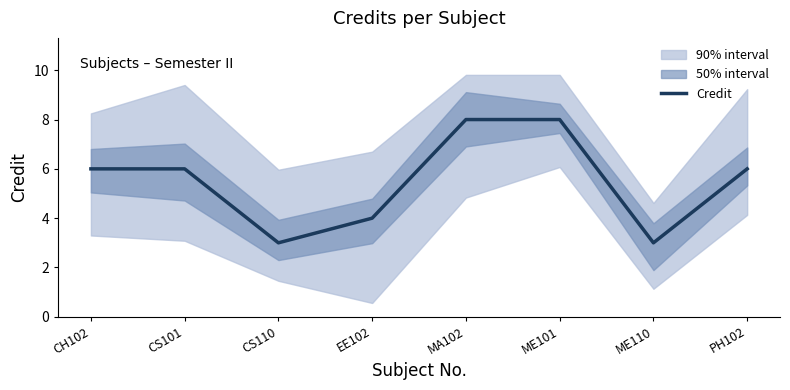

What is the greatest value displayed?

8